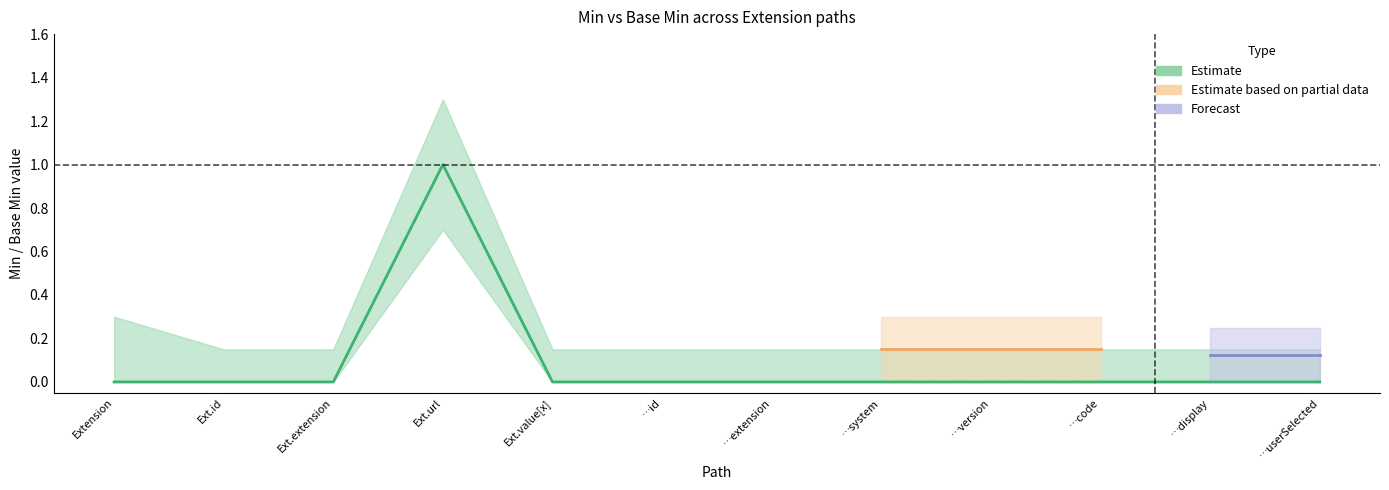

True or false: Base Min has more than 1 interior local peaks.

False